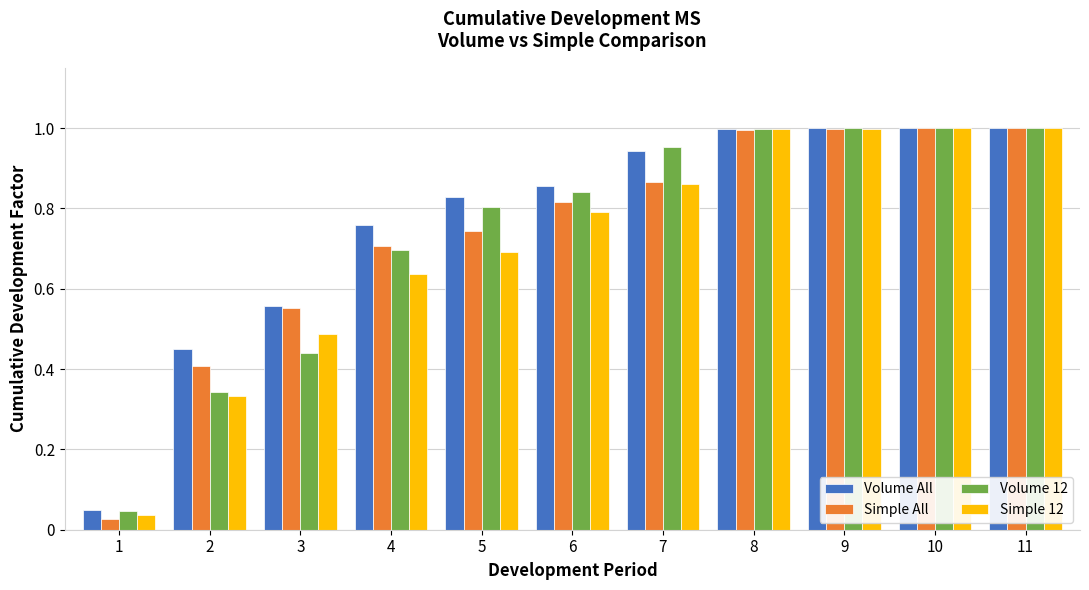

Is the value of Volume 12 at 9 greater than the value of Volume All at 6?

Yes